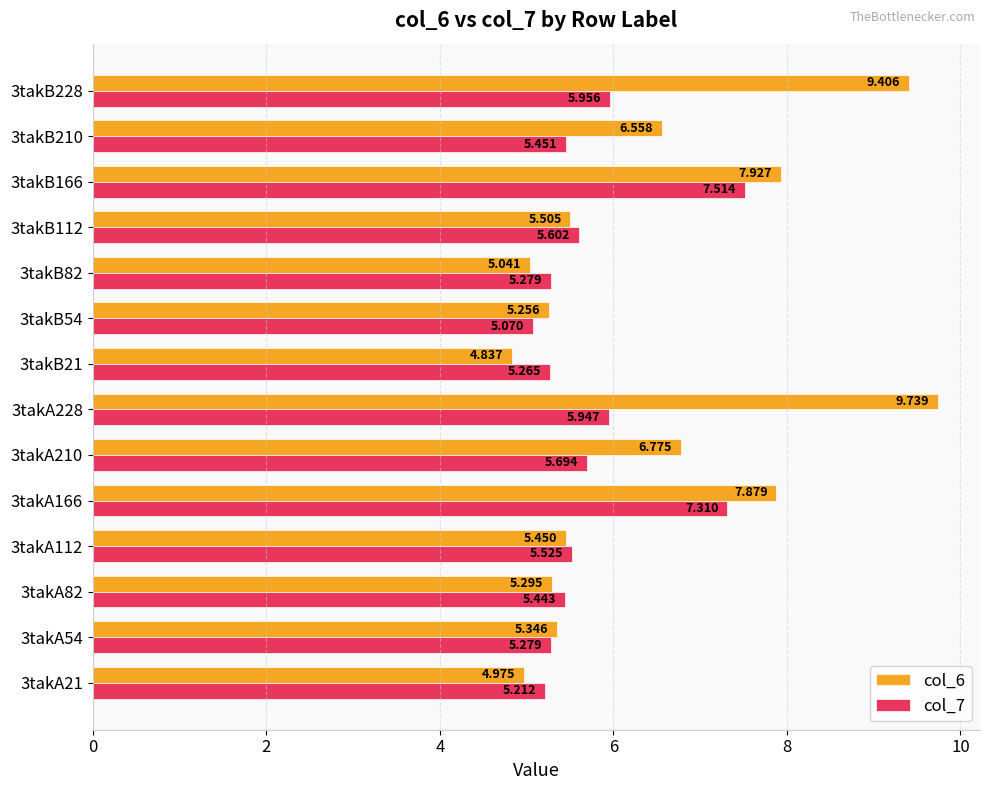

At which label does col_6 reach its minimum?

3takB21